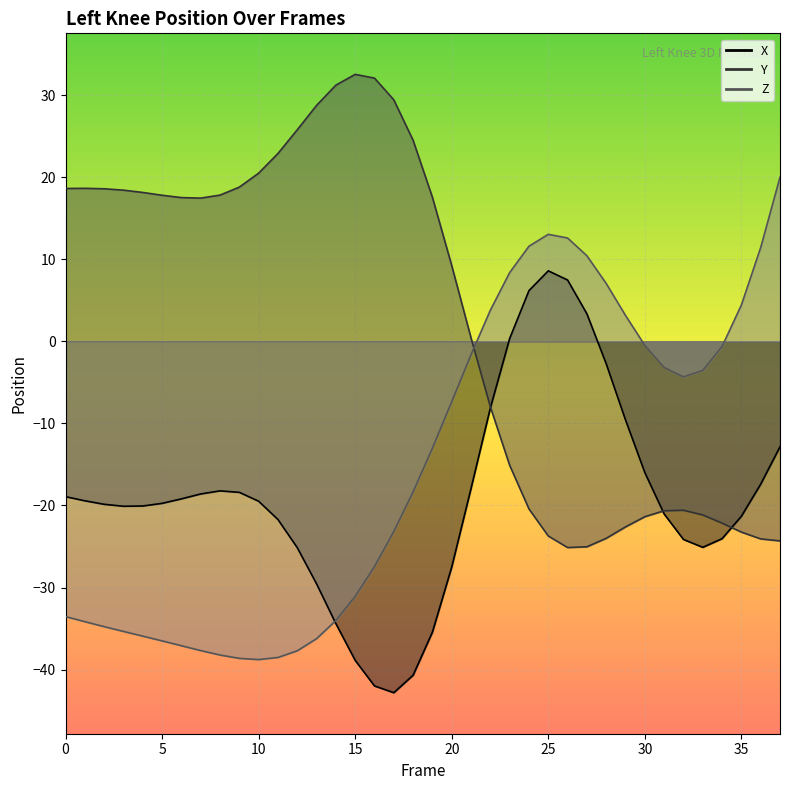

What is the minimum value for Z?

-38.8